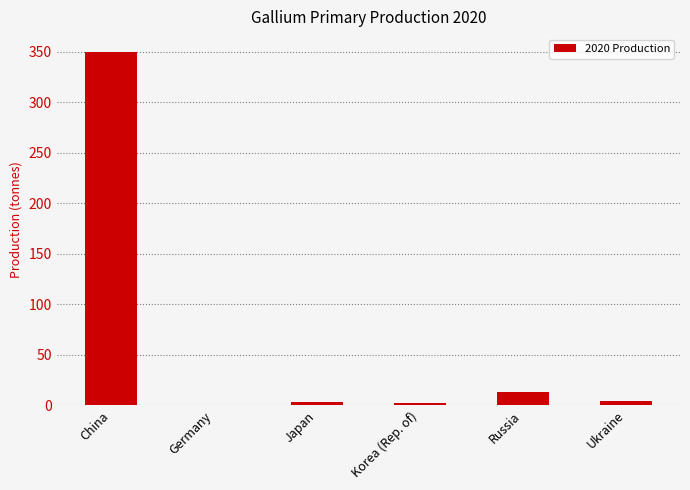

The chart shows a value of 184 at Germany. True or false?

False